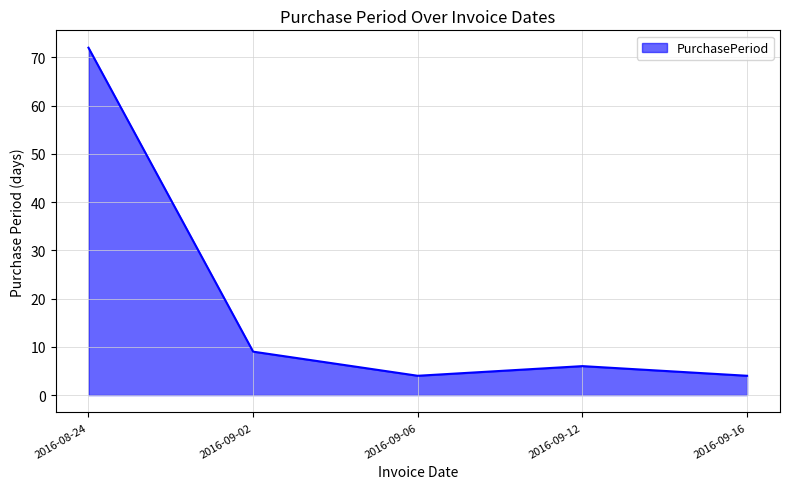

What is the maximum value shown in the chart?

72